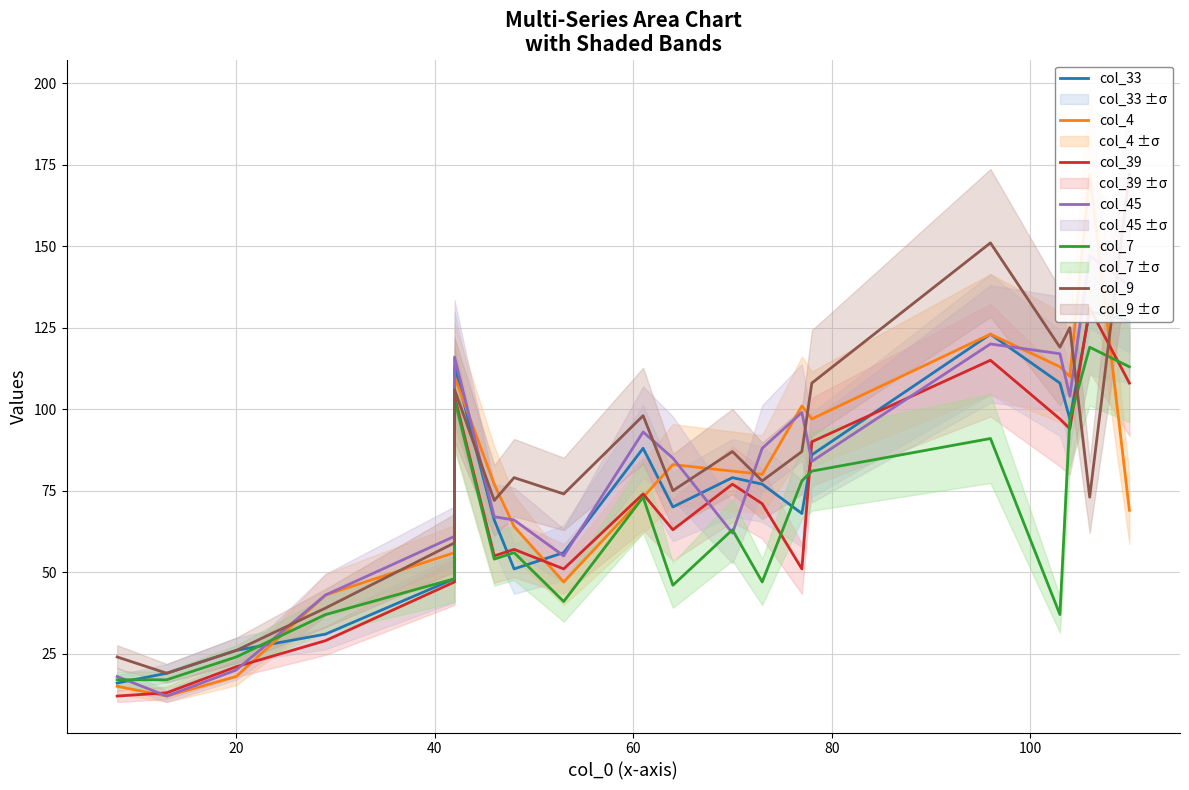

How many values in the col_4 series exceed 80?

9